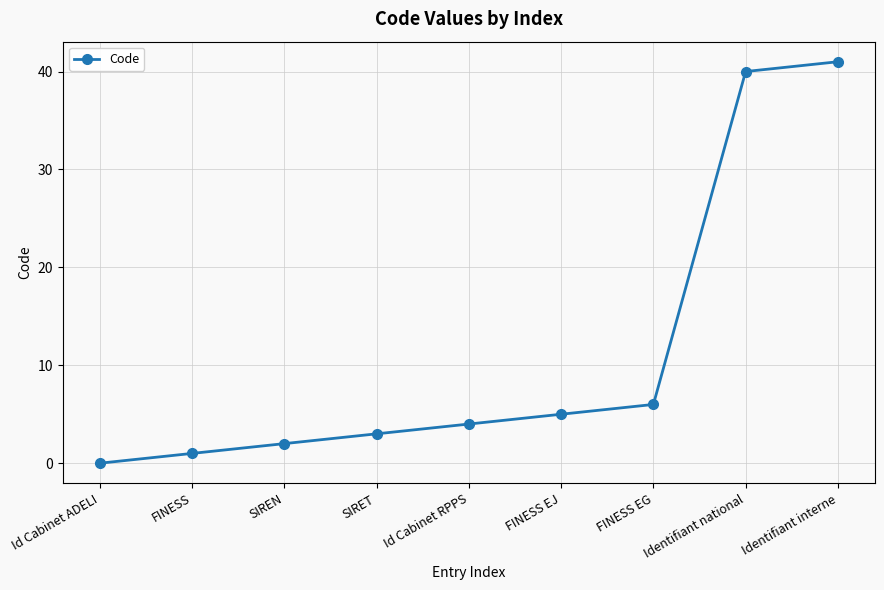

What is the value of the 6th point from the left?

5